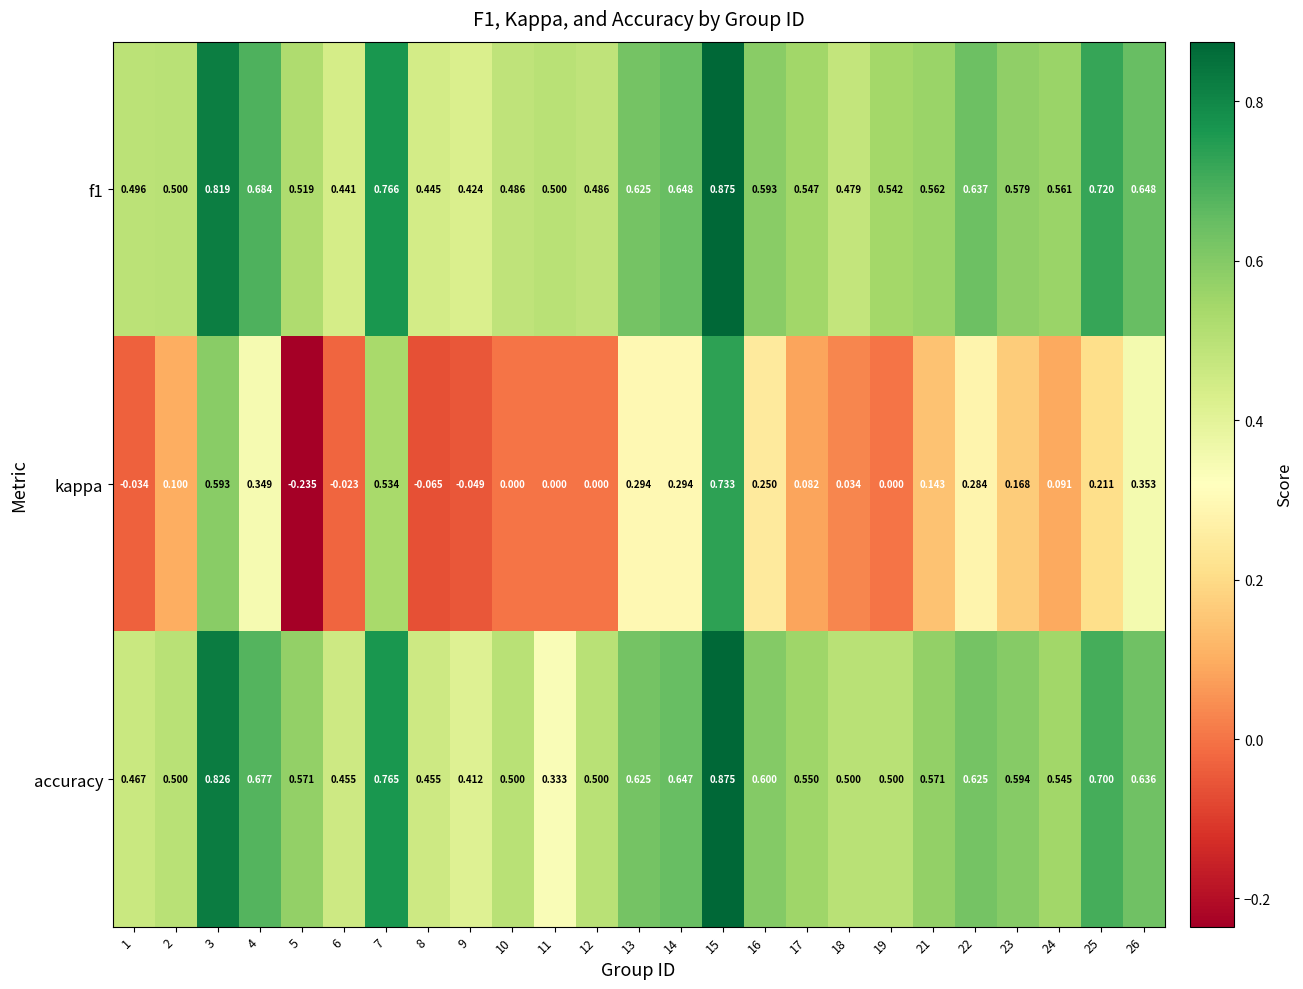

Which series has the largest total across all categories?

f1